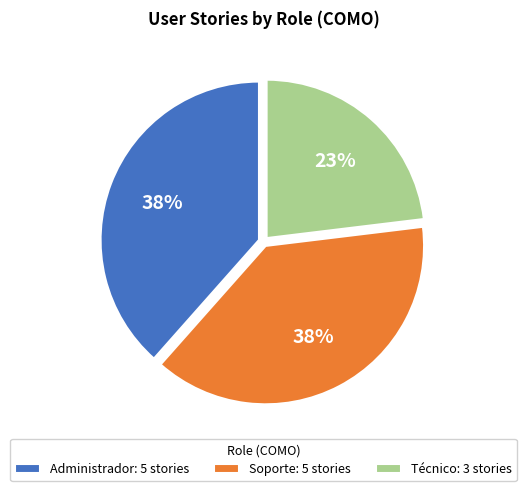

Which has a higher value, Soporte: 5 stories or Técnico: 3 stories?

Soporte: 5 stories